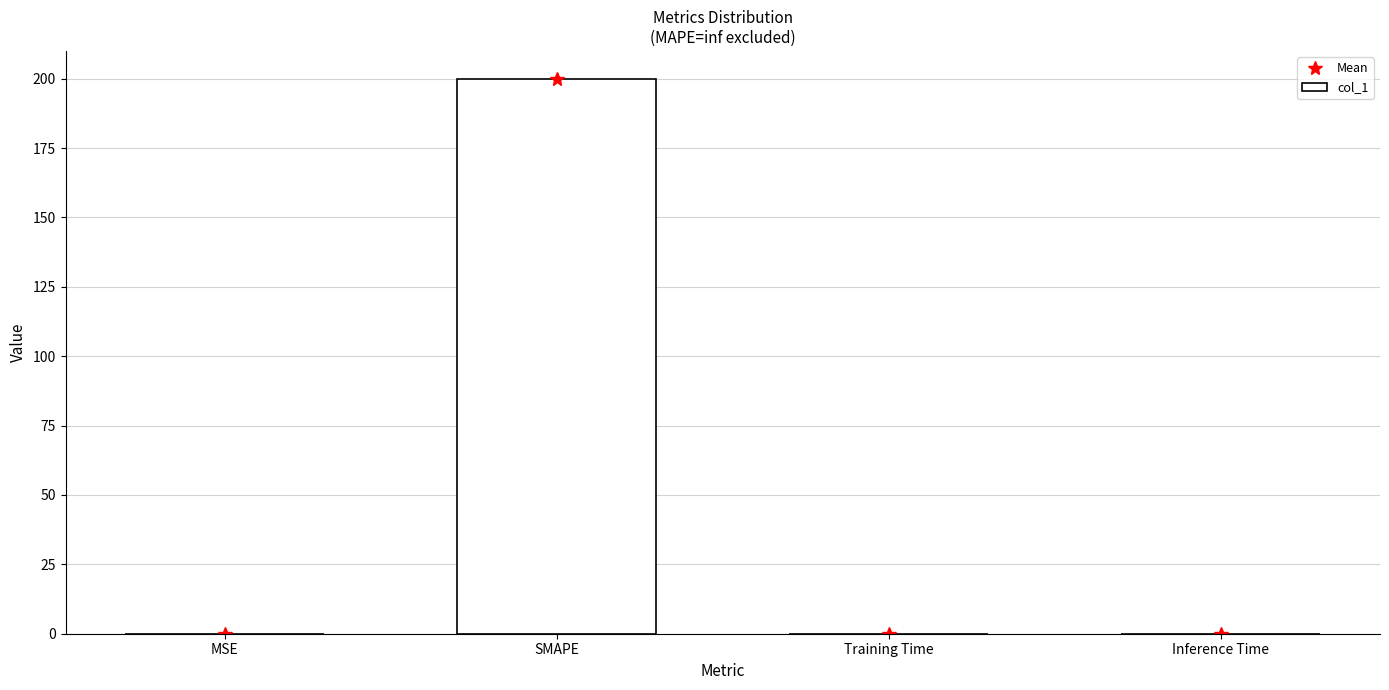

Where is Mean nearest to the value 100?

Training Time